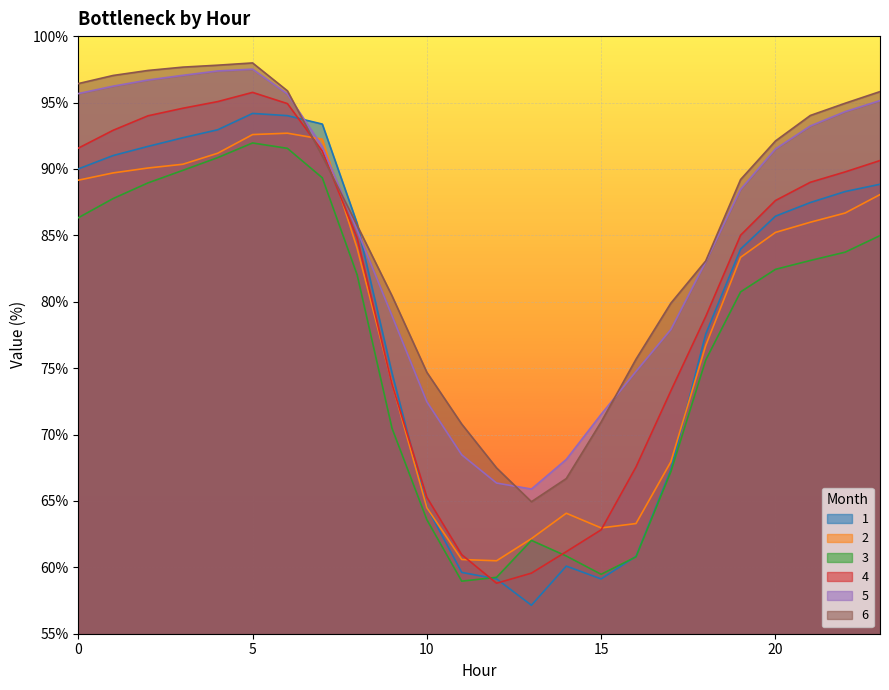

How many data points in 4 are above 87?

12